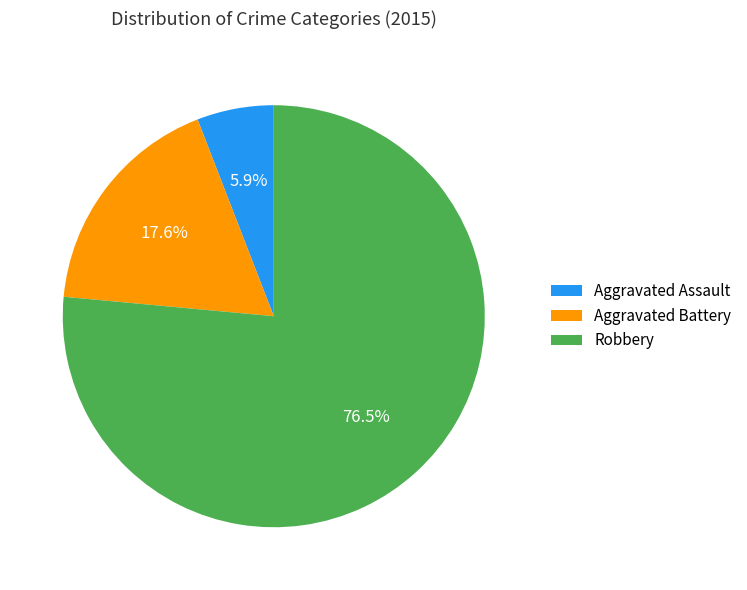

Is there any slice that represents more than half of the pie?

Yes